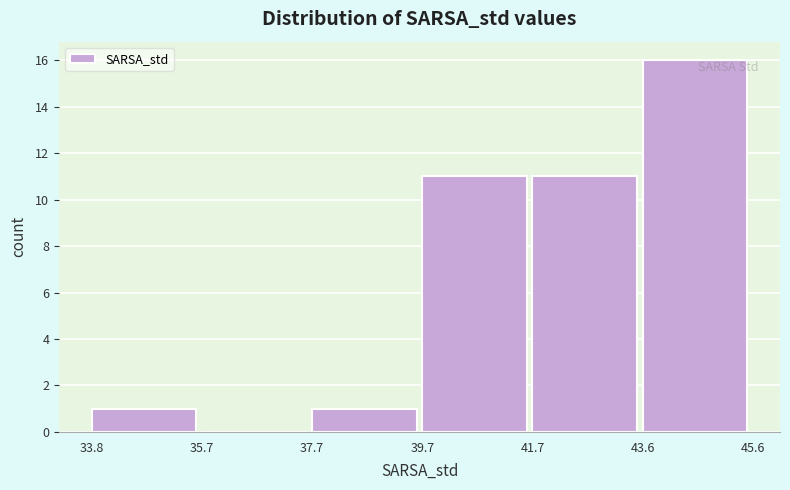

Reading left to right, list every bar in this chart as the range it spans on the x-axis followed by its height. The values are not printed on the chart, so give them approximately, as read against the axis.

33.8 to 35.7: 1
35.7 to 37.7: 0
37.7 to 39.7: 1
39.7 to 41.7: 11
41.7 to 43.6: 11
43.6 to 45.6: 16